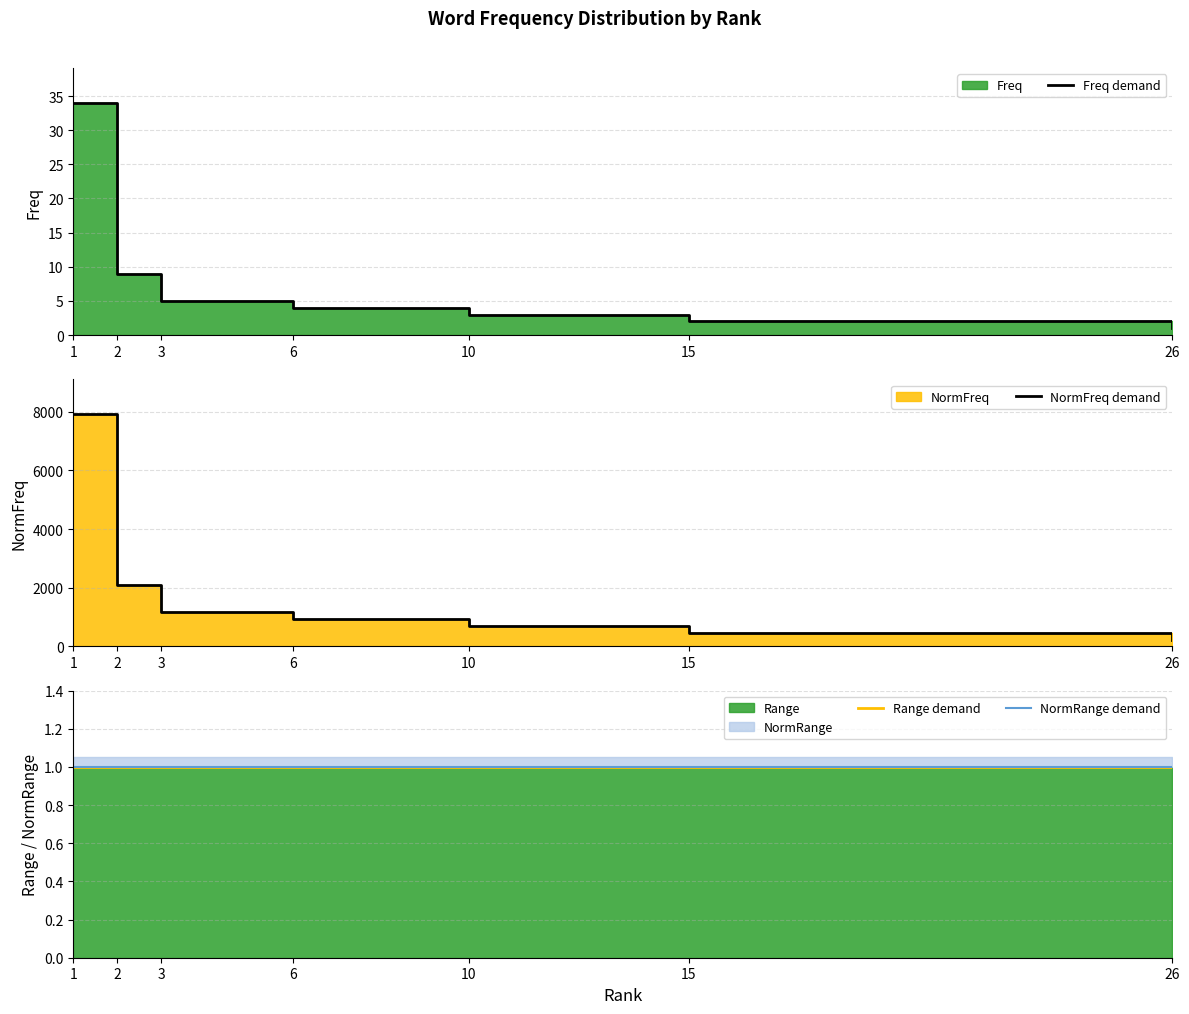

Is it true that NormRange demand equals 1.0 at 1?

True